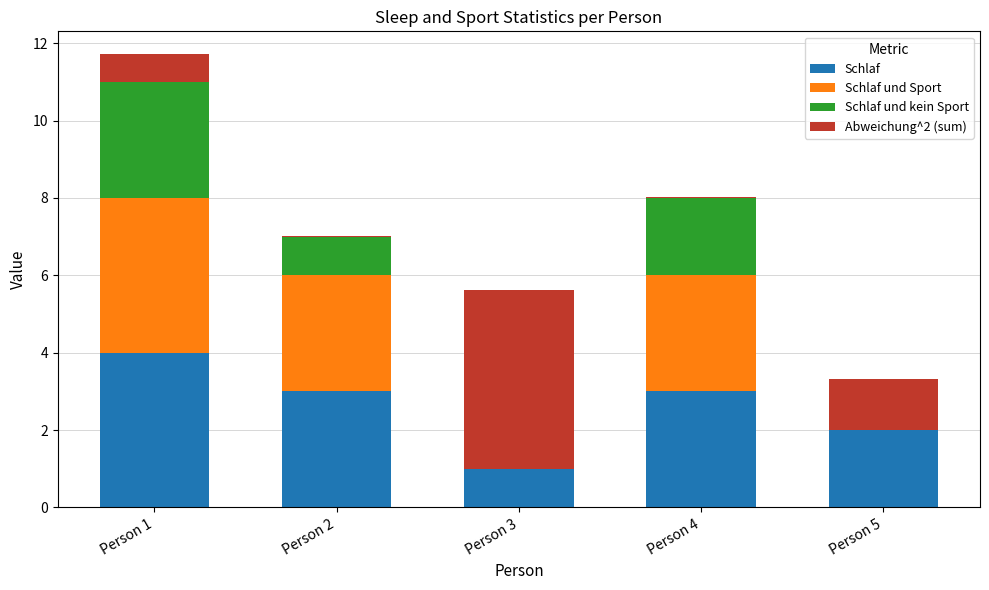

What is the approximate value of Schlaf at Person 4?

3.0